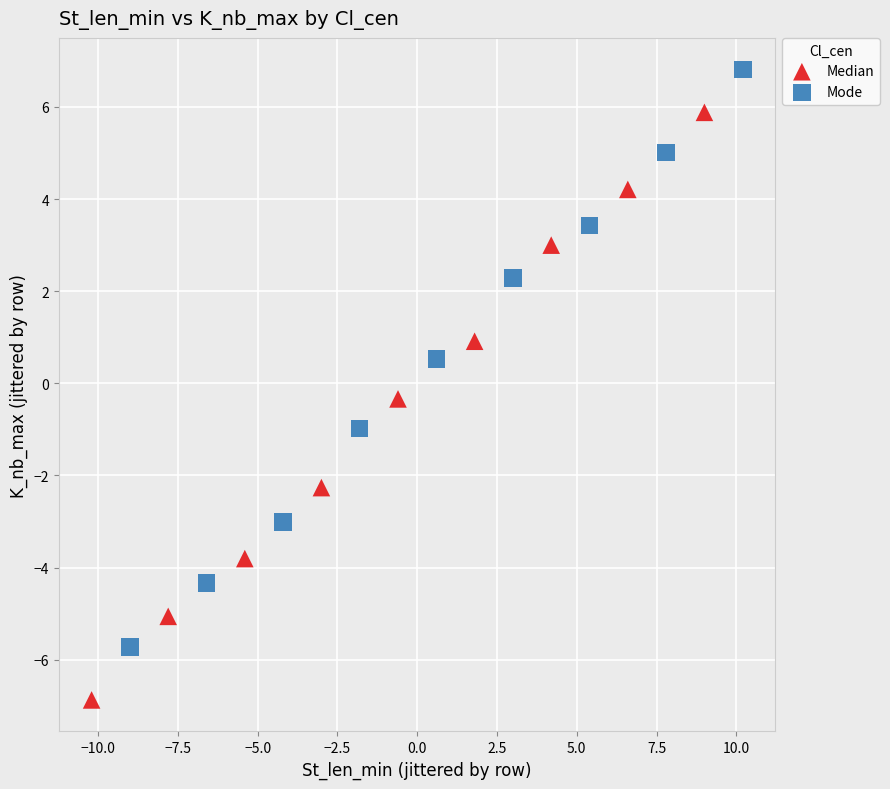

Which series has the widest spread of Y values?

Median